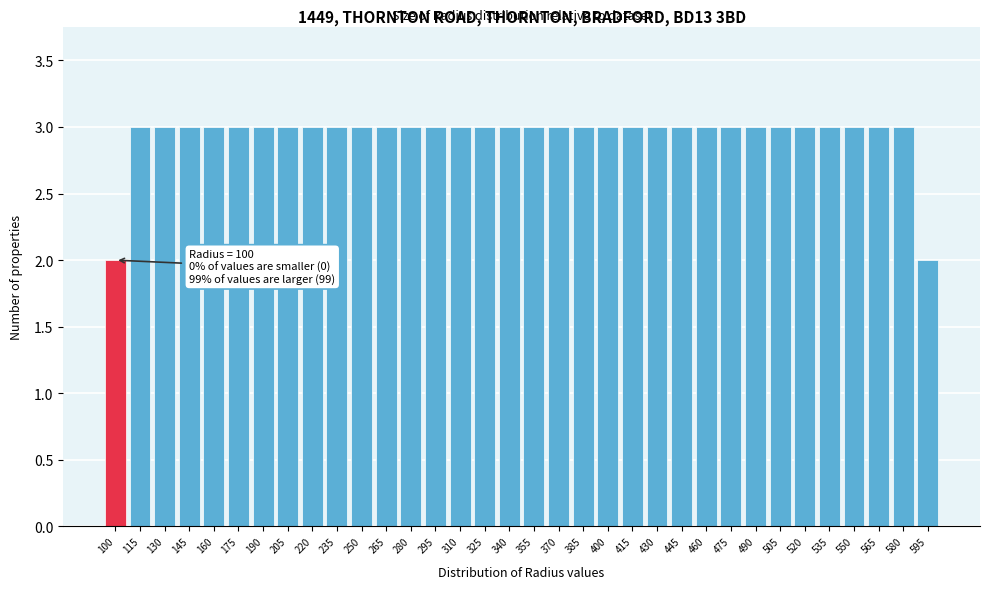

What is the sum of the values at 280 and 385?

6